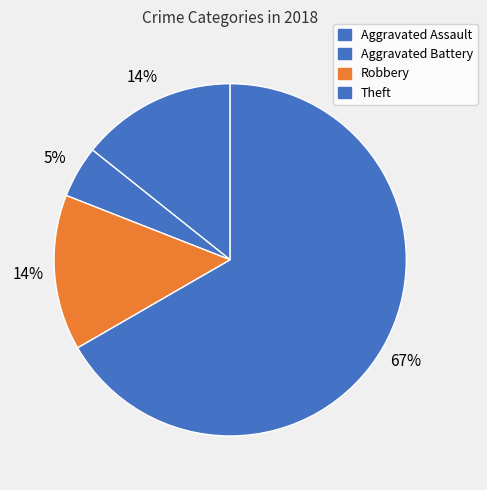

What percentage is NOT represented by Aggravated Battery?

95.2%